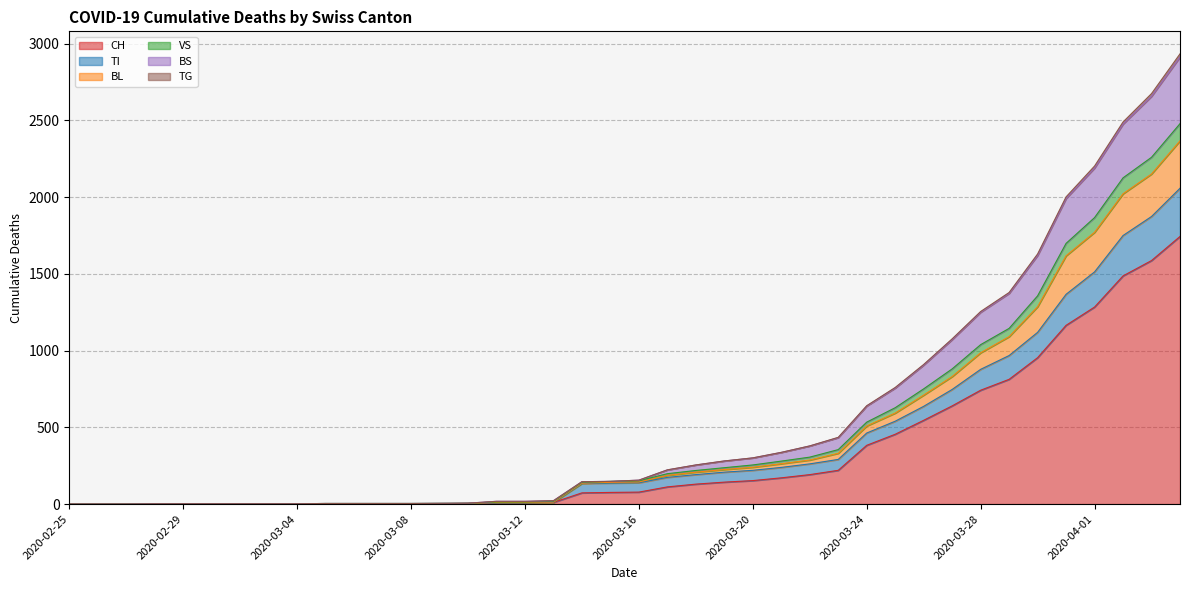

What is the maximum value for CH?

1744